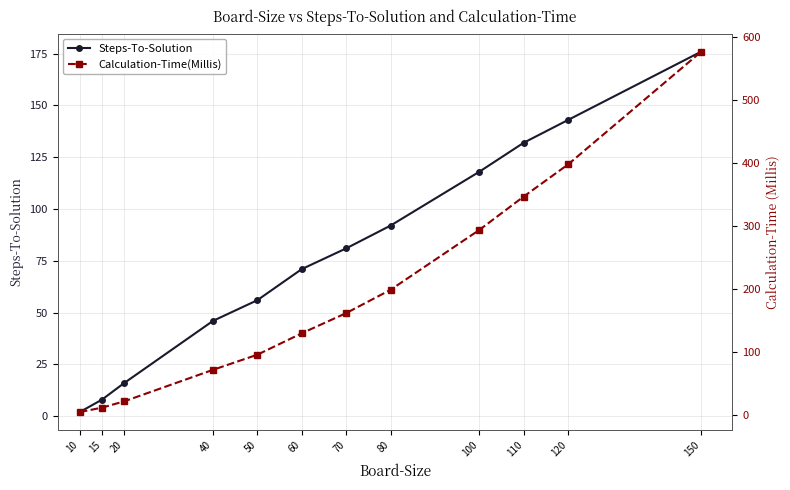

Which category has the highest value across all series?

150